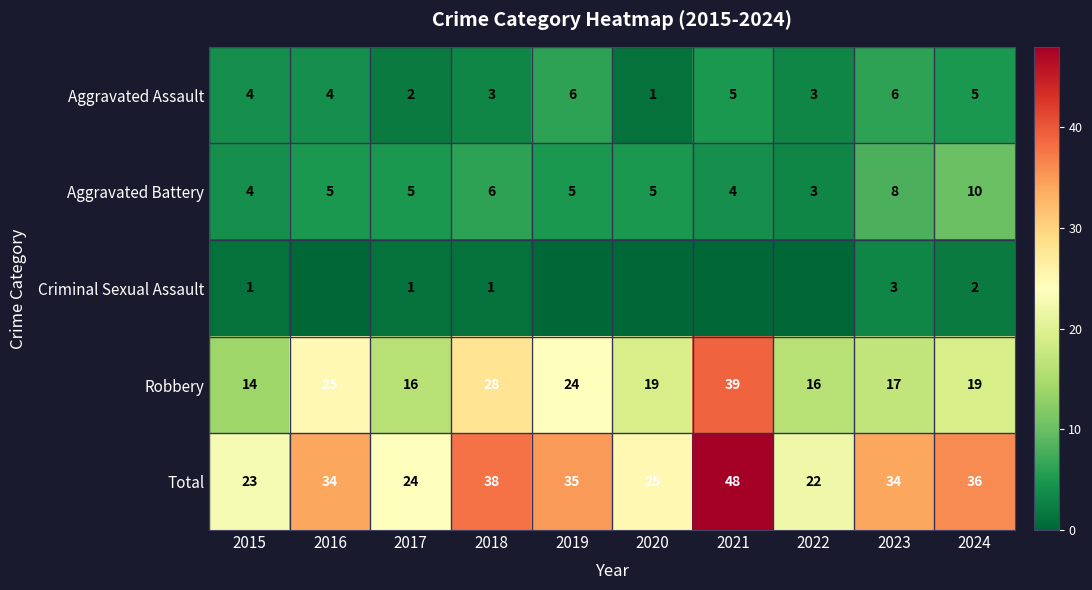

The Aggravated Battery series shows 6 at 2018. True or false?

True